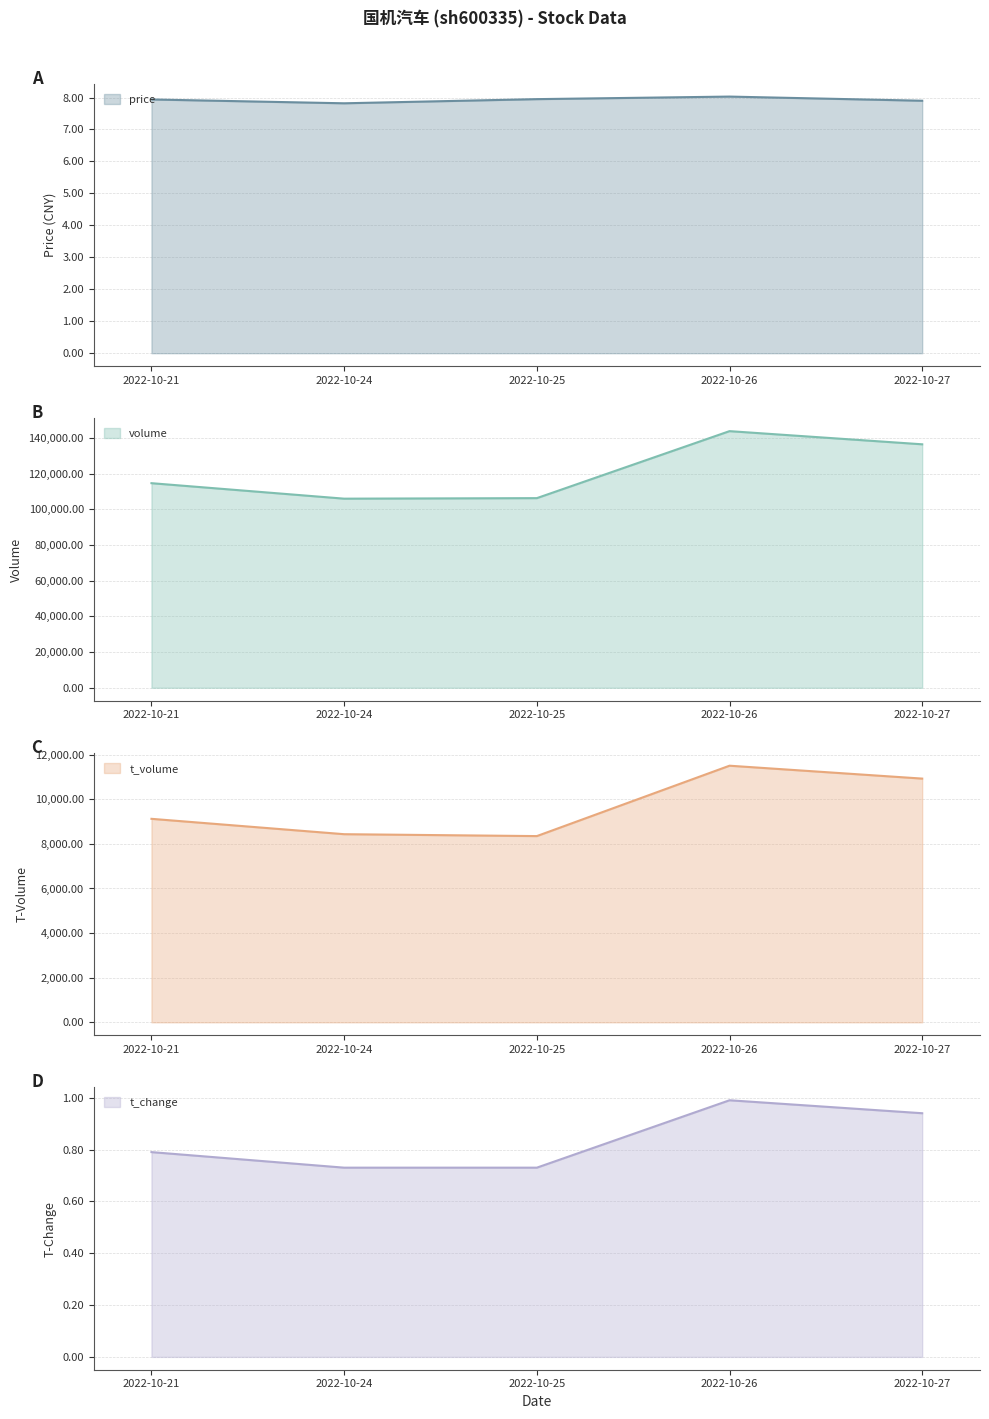

True or false: t_change and volume cross at least once.

False